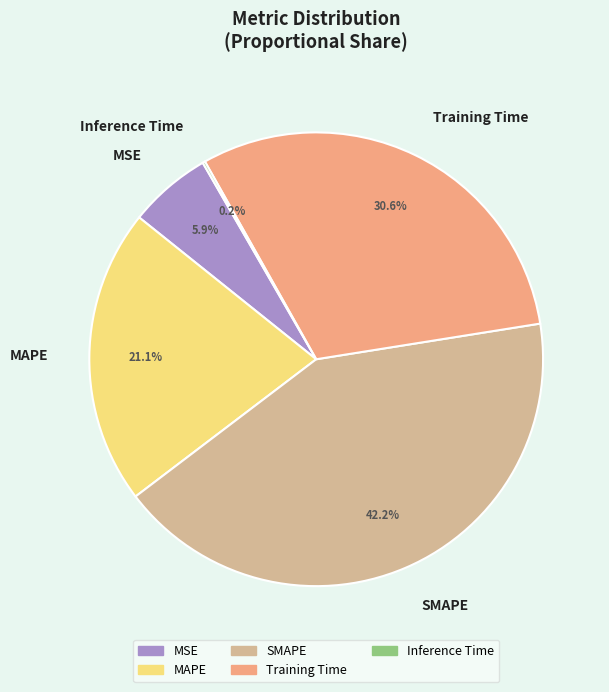

Is there any slice that represents more than half of the pie?

No